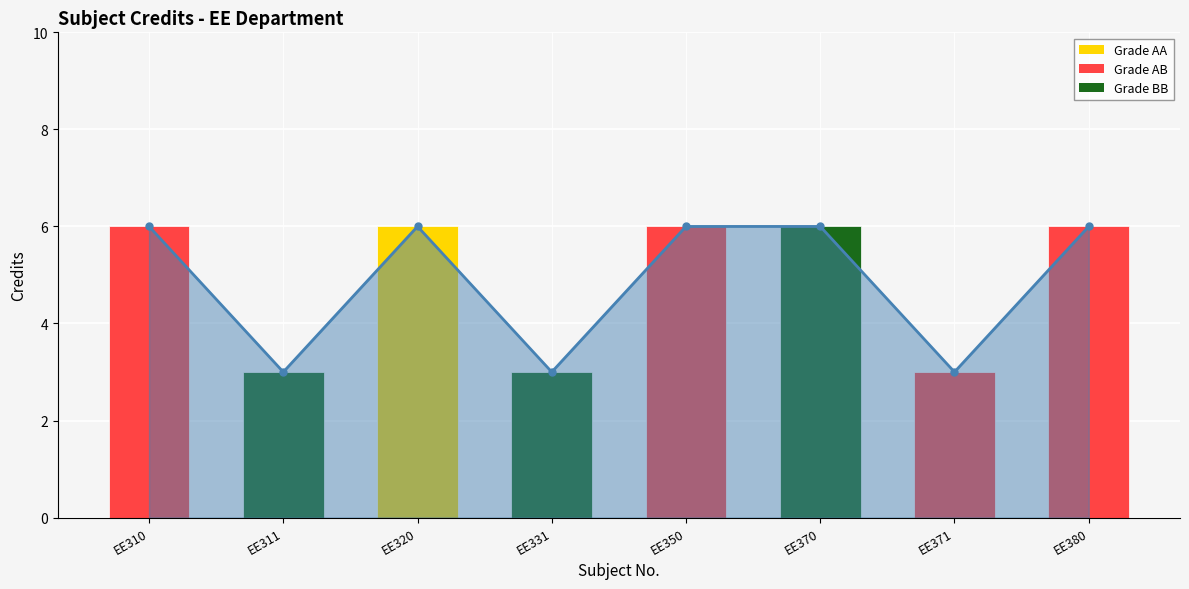

What is the sum of the values at EE310 and EE380?

12